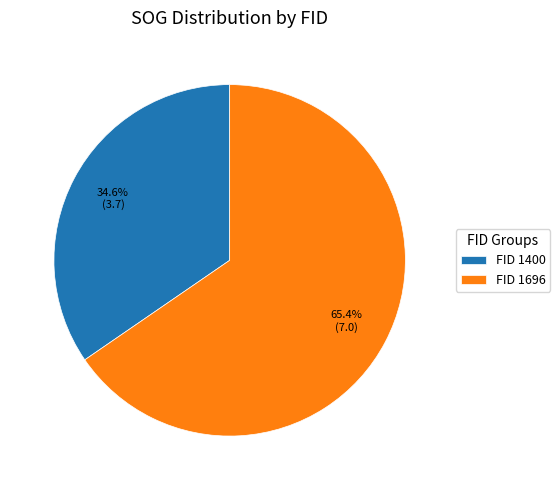

Combined, do FID 1696 and FID 1400 account for over 50%?

Yes